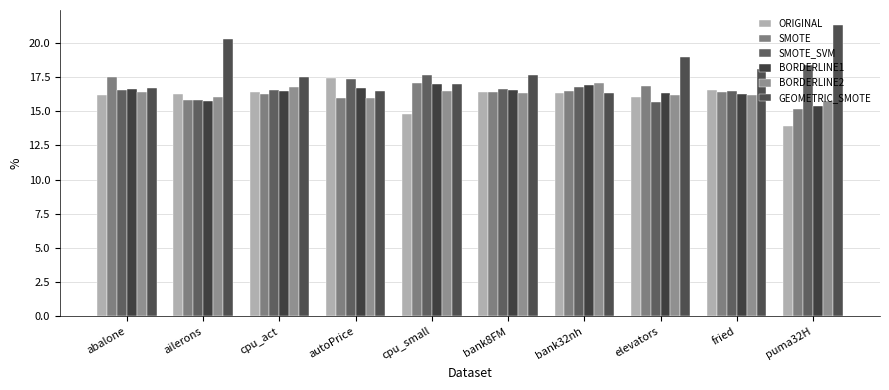

What is the label of the 9th bar from the left?

fried